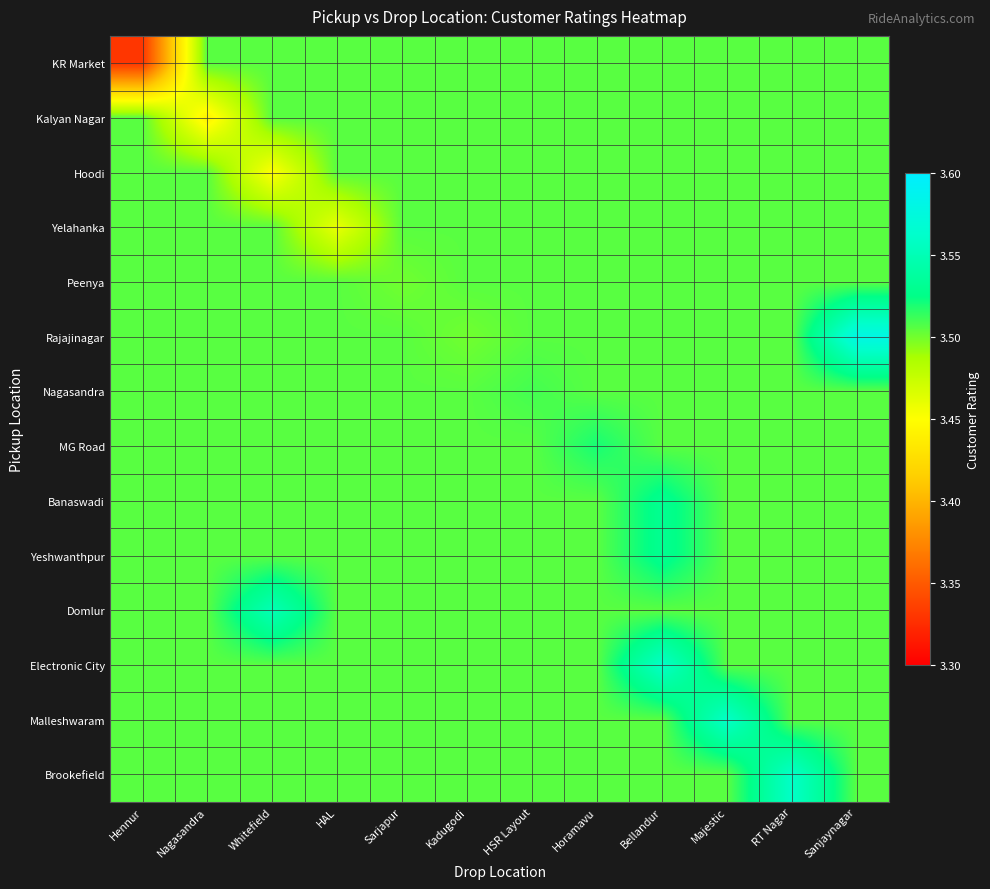

At Sanjaynagar, list the series in order from largest to smallest.

Rajajinagar, KR Market, Kalyan Nagar, Hoodi, Yelahanka, Peenya, Nagasandra, MG Road, Banaswadi, Yeshwanthpur, Domlur, Electronic City, Malleshwaram, Brookefield